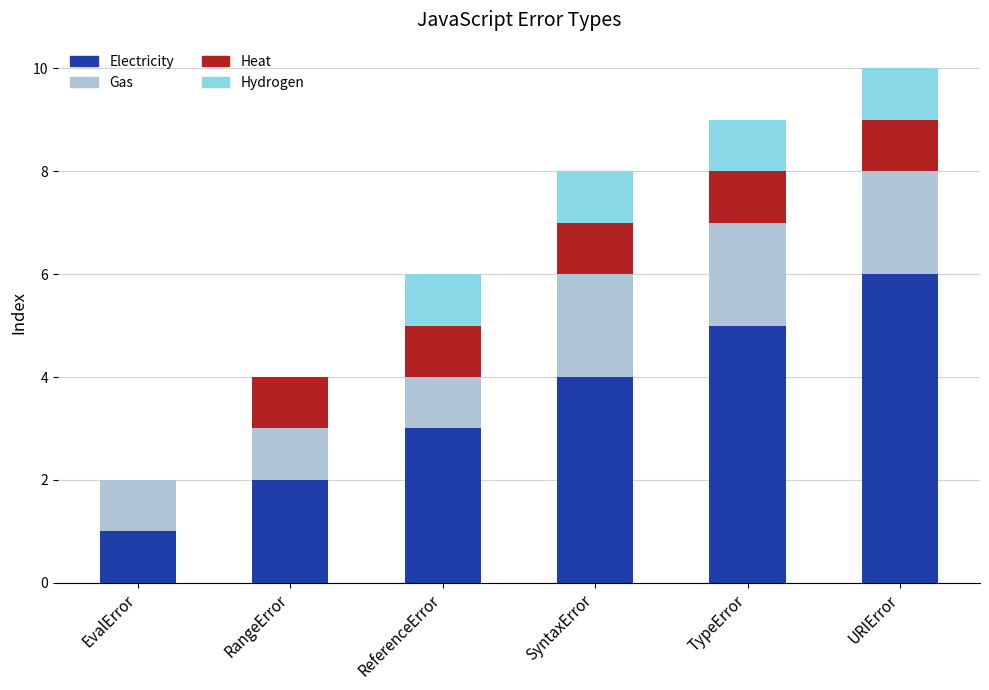

What are all the series names shown in the legend?

Electricity, Gas, Heat, Hydrogen